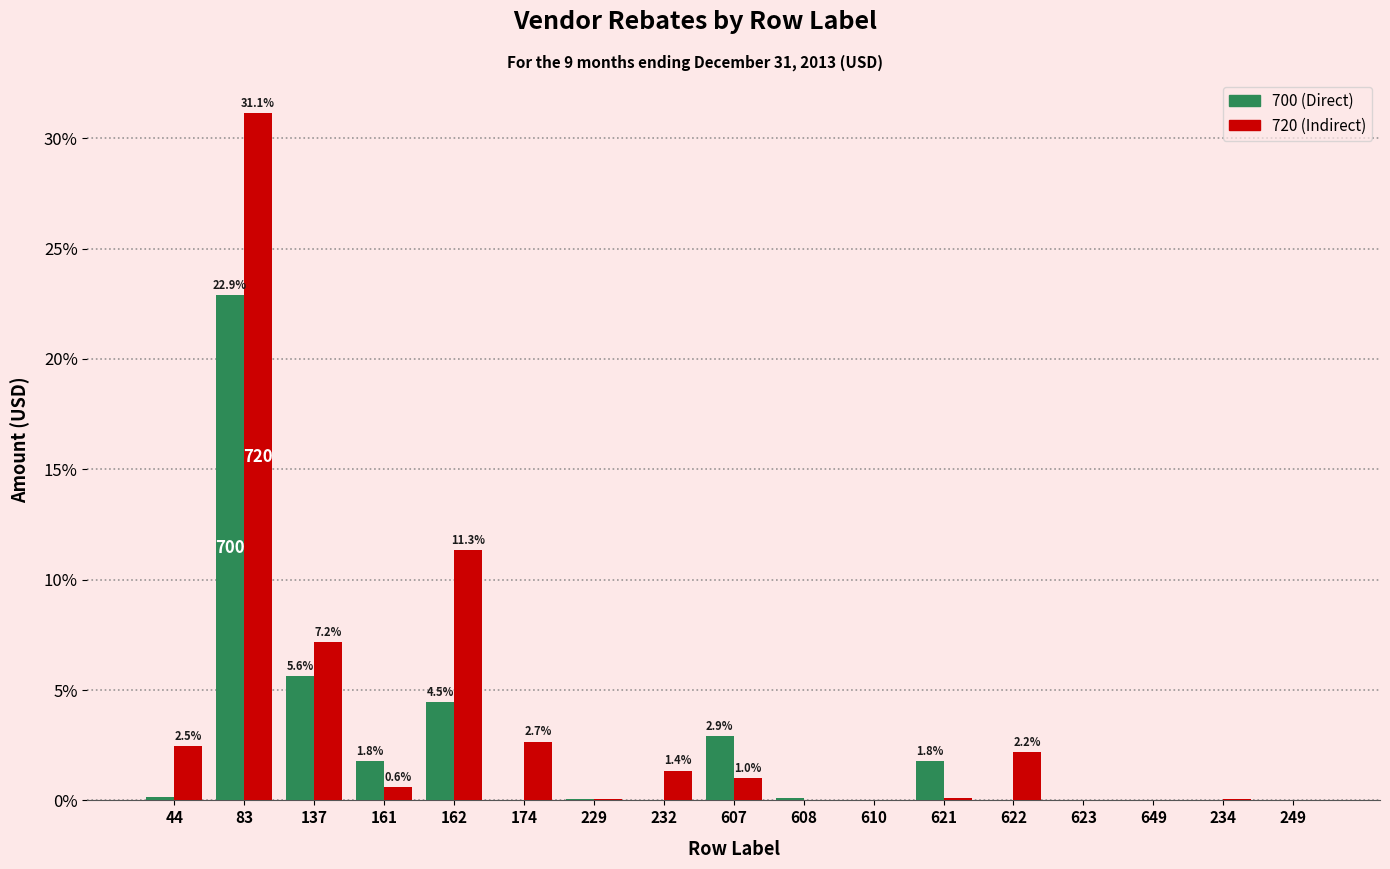

Which label corresponds to the largest value in the chart?

83